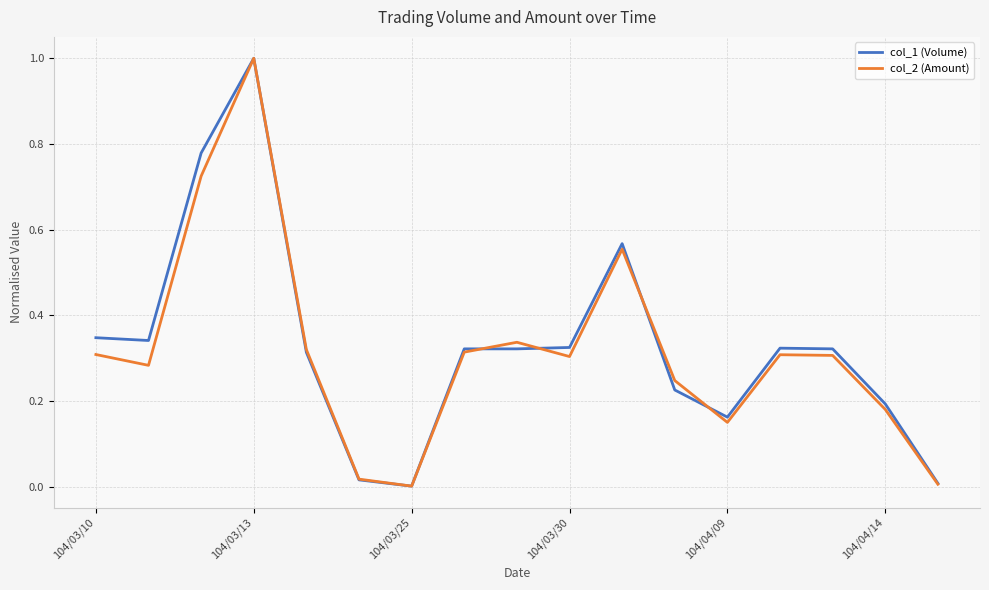

How many lines are shown in the chart?

2